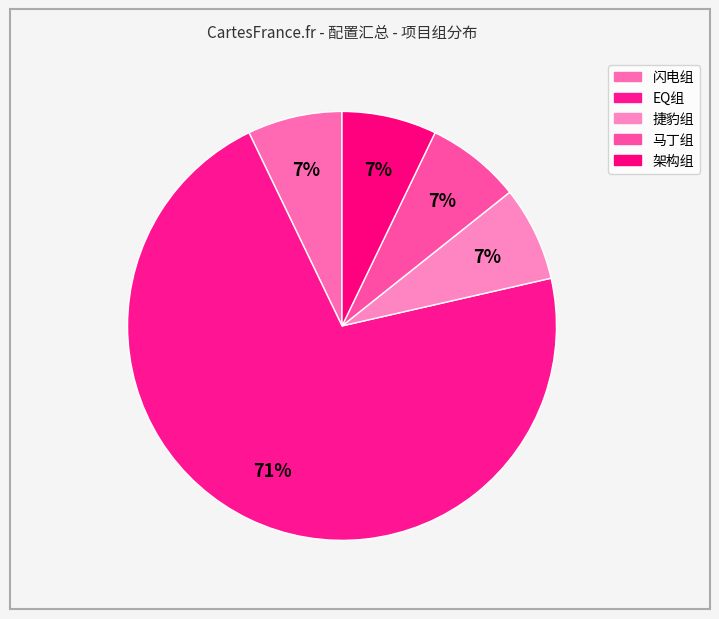

Is it true that 架构组 is 2% of the pie?

False